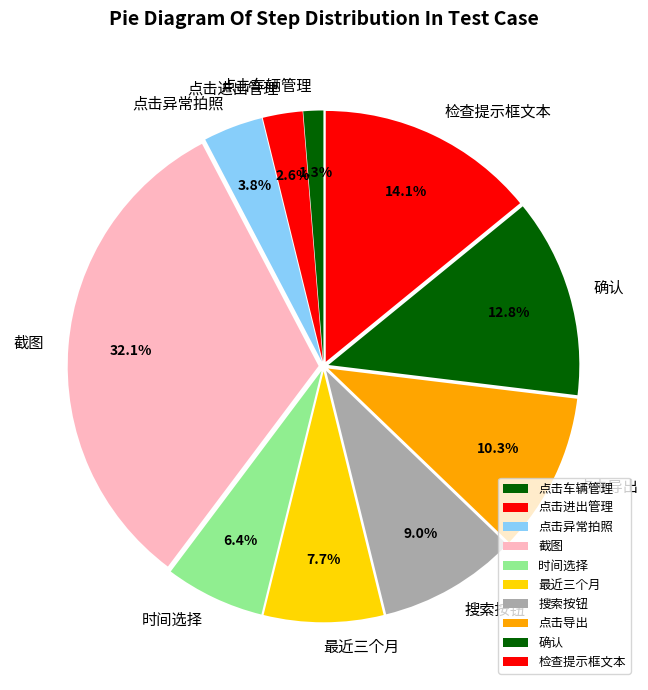

Is it true that 最近三个月 is 8% of the pie?

True